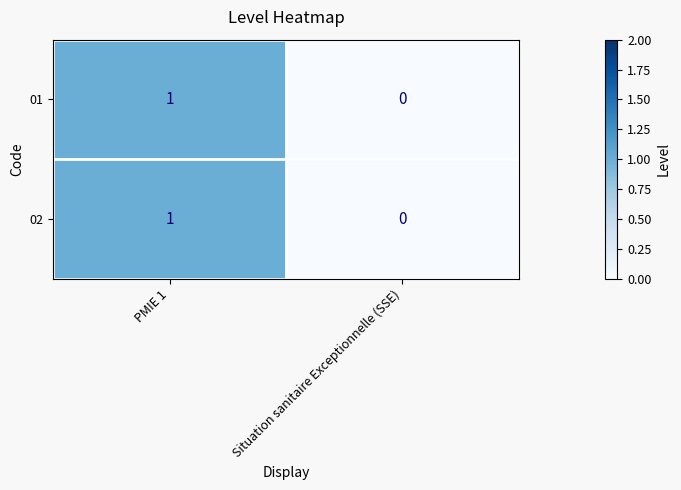

Reading right to left, list all the values displayed in this chart.

01: 0	1
02: 0	1